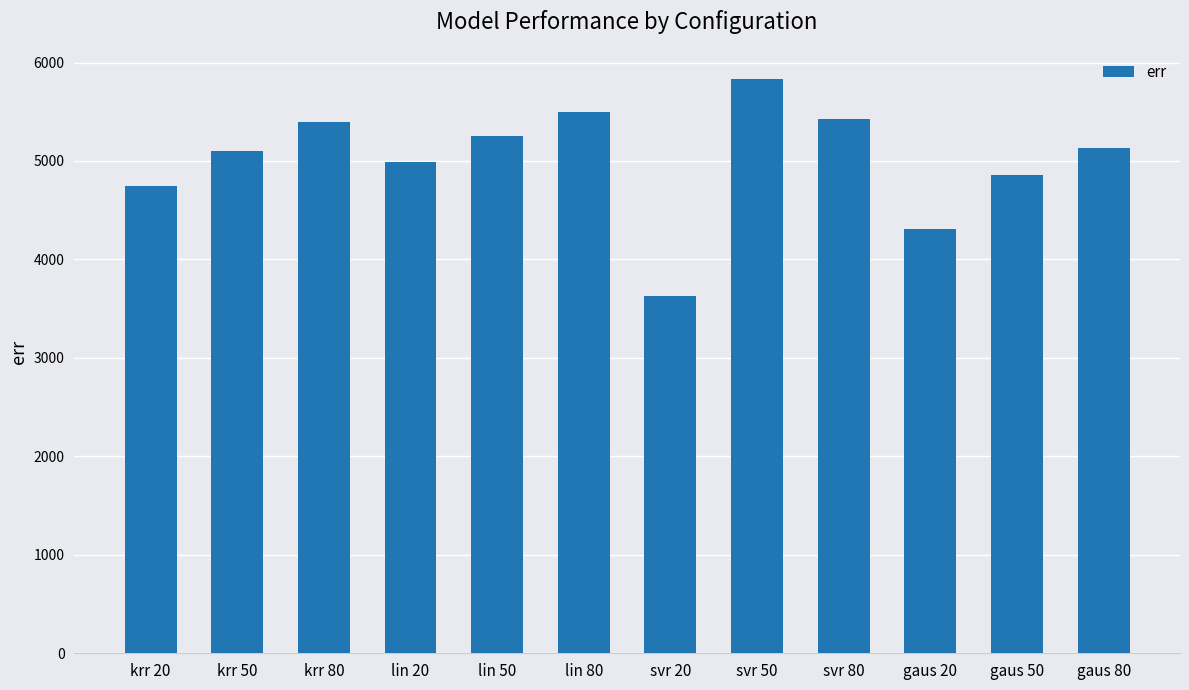

How many bars are there in total?

12